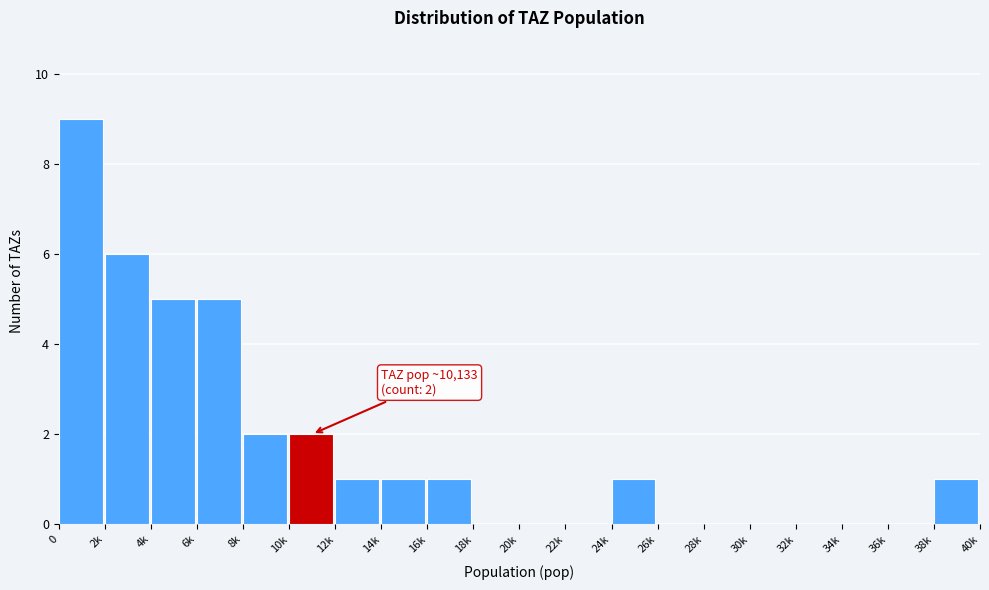

Reading right to left, transcribe all the data shown in this chart.

38k=1	36k=0	34k=0	32k=0	30k=0	28k=0	26k=0	24k=1	22k=0	20k=0	18k=0	16k=1	14k=1	12k=1	10k=2	8k=2	6k=5	4k=5	2k=6	0=9